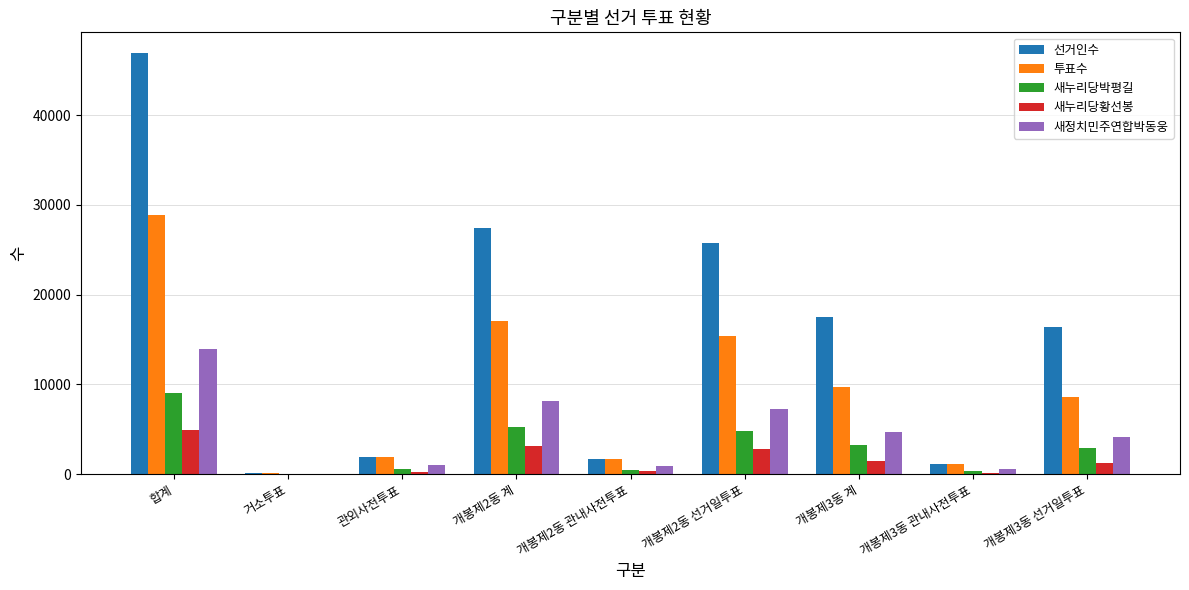

At which category does the chart reach its peak across all series?

합계